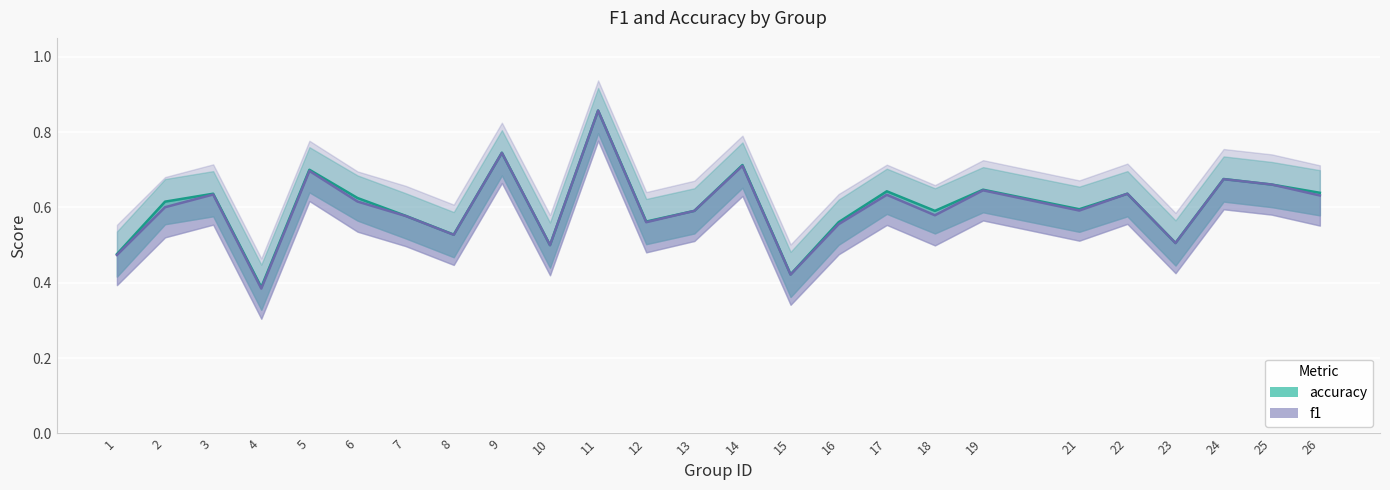

Between 4 and 21, which series saw the biggest shift?

f1